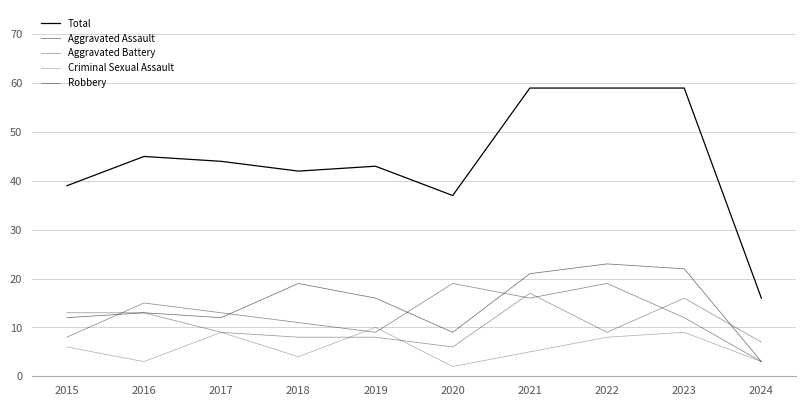

The Aggravated Assault series shows 28 at 2018. True or false?

False